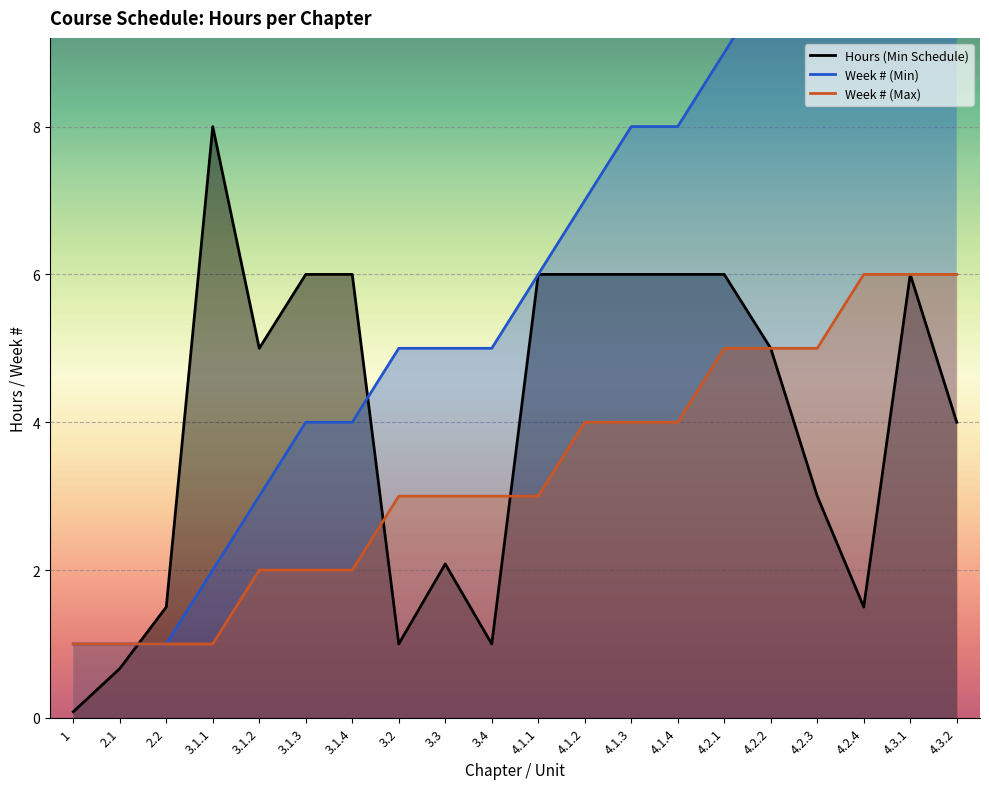

What is the label of the 4th point from the right?

4.2.3